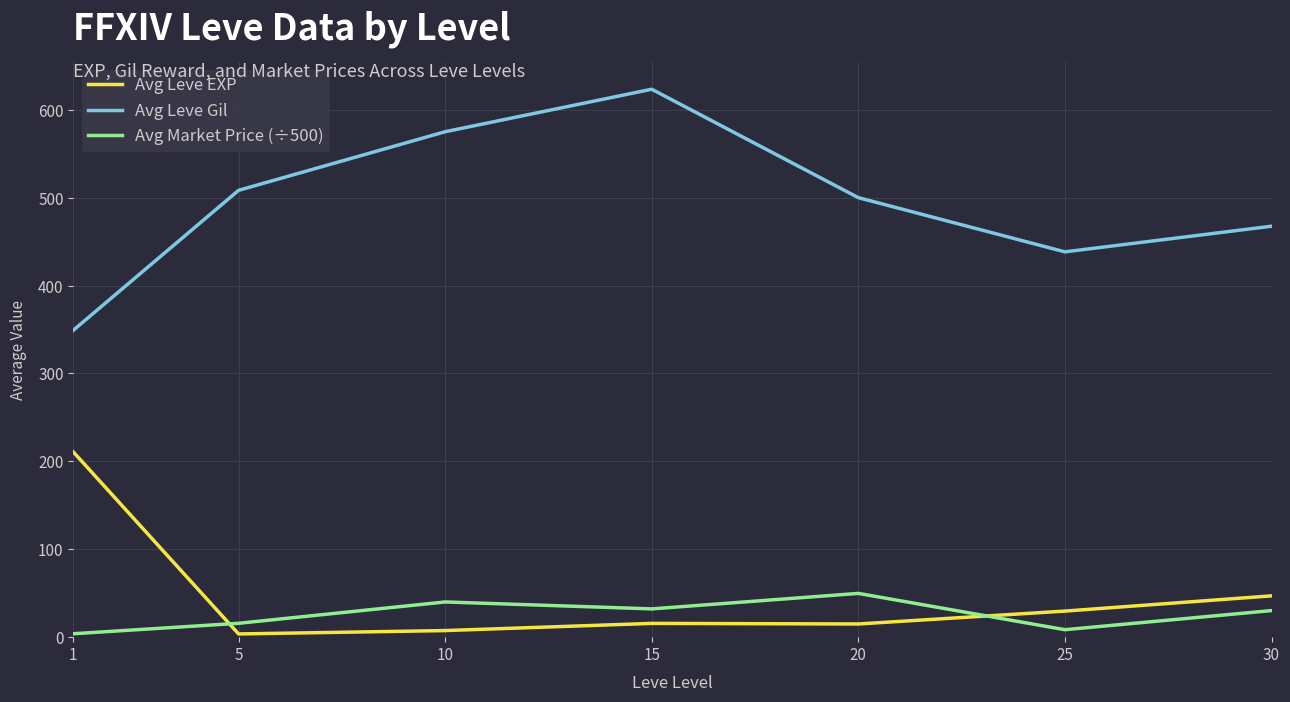

True or false: Avg Market Price (÷500) and Avg Leve Gil intersect in this chart.

False